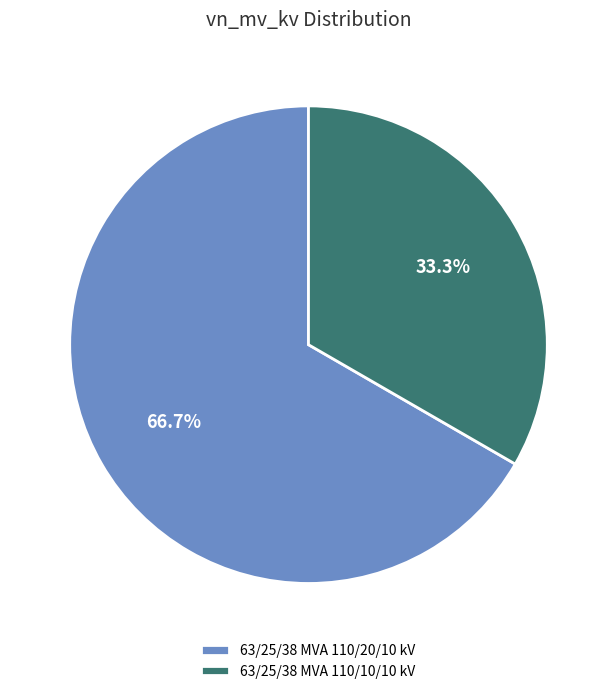

Is it true that 63/25/38 MVA 110/10/10 kV is 28% of the pie?

False